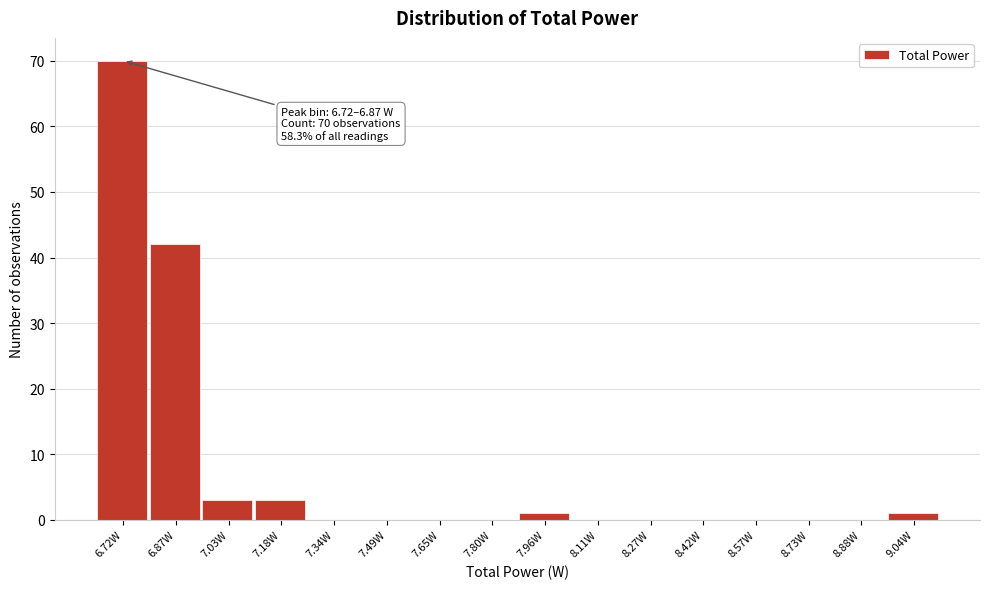

Reading left to right, extract all data points from this chart.

6.72W=70	6.87W=42	7.03W=3	7.18W=3	7.34W=0	7.49W=0	7.65W=0	7.80W=0	7.96W=1	8.11W=0	8.27W=0	8.42W=0	8.57W=0	8.73W=0	8.88W=0	9.04W=1